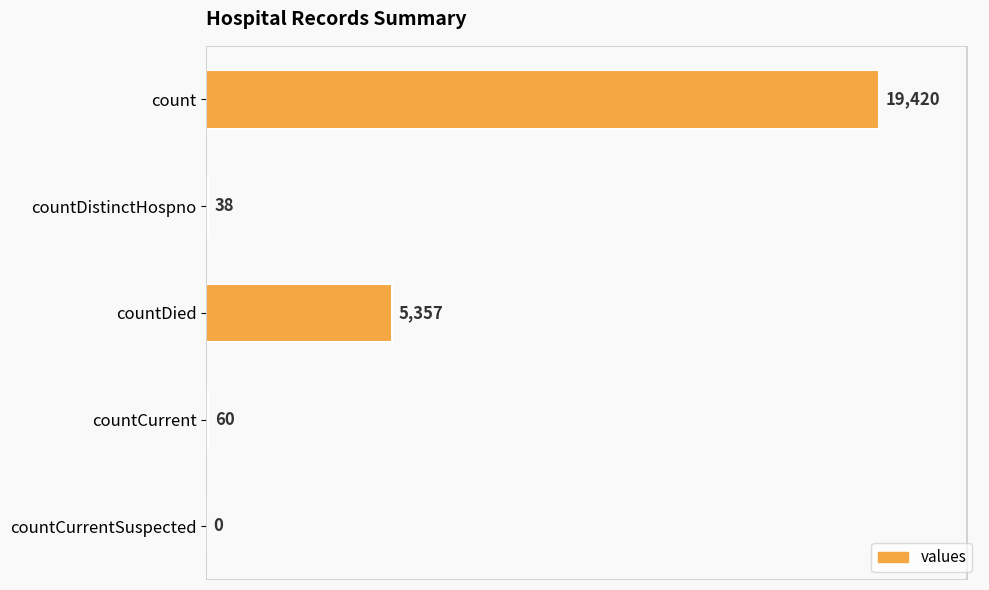

At which label is the value closest to 9710?

countDied